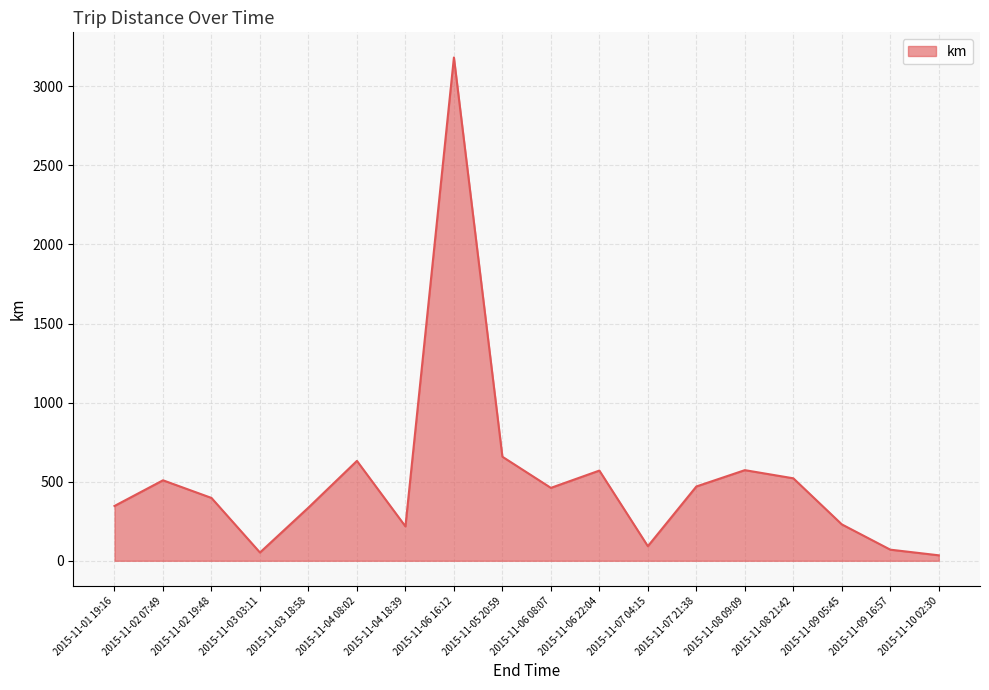

Read the value at 2015-11-06 22:04.

570.3